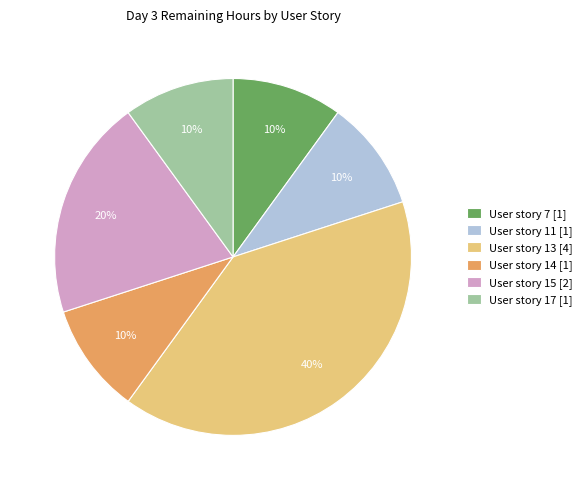

Does User story 13 [4] represent more than half of the total?

No